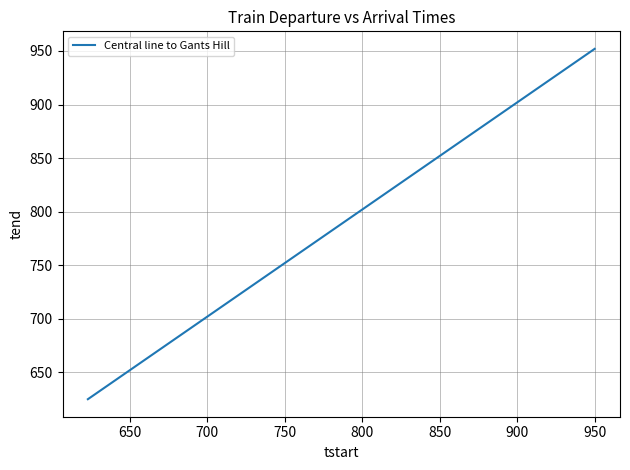

What is the difference between the maximum and minimum values?

327